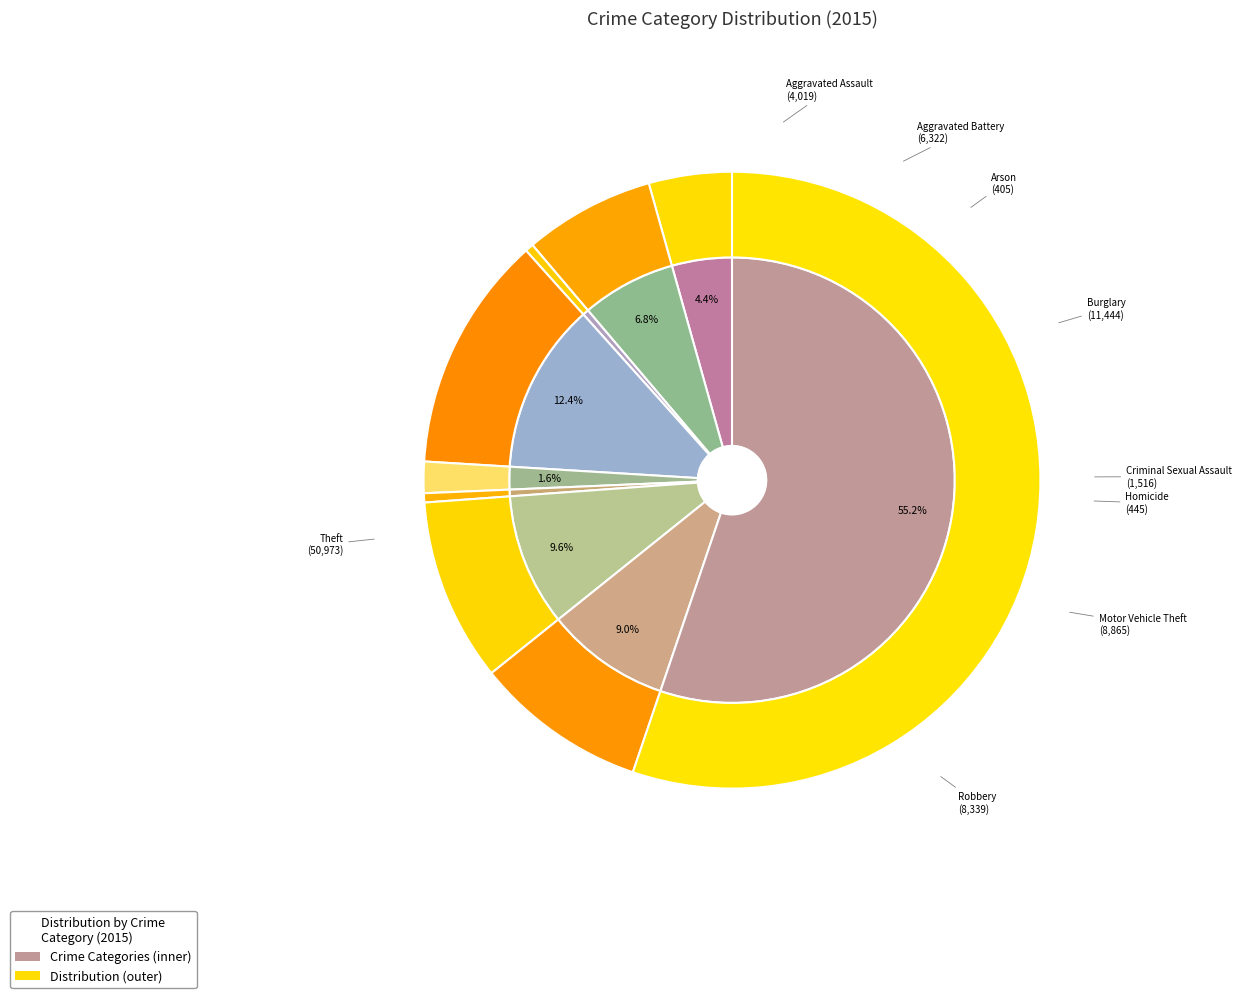

Is it true that Motor Vehicle Theft is 17% of the pie?

False